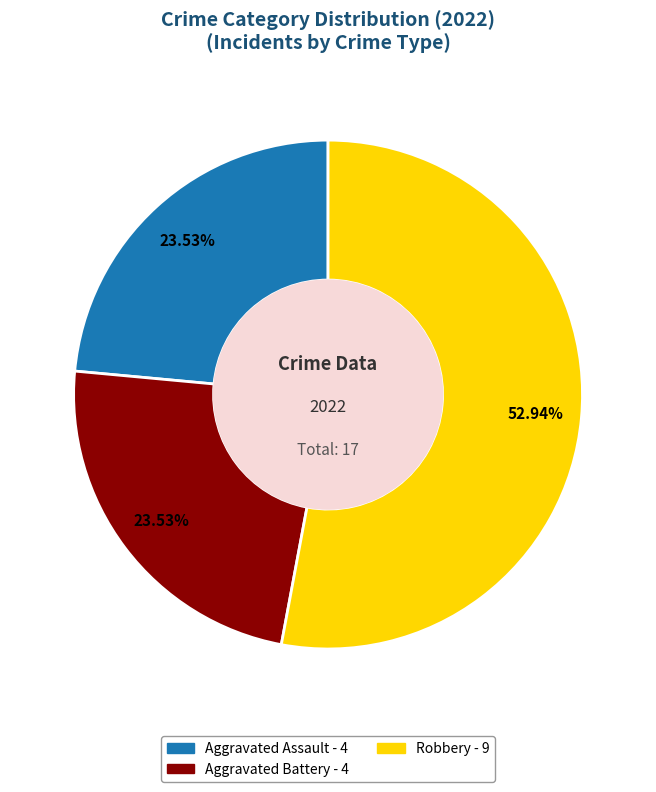

Does any single category account for the majority?

Yes